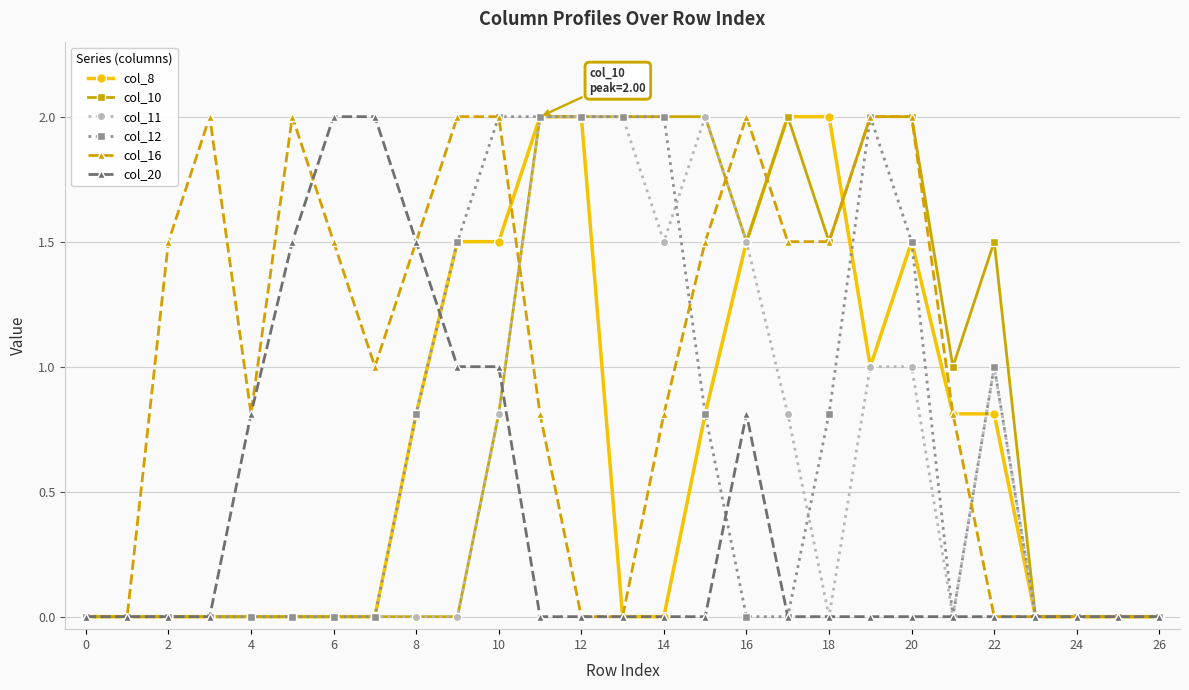

Is this an area chart (filled region under the line)?

No